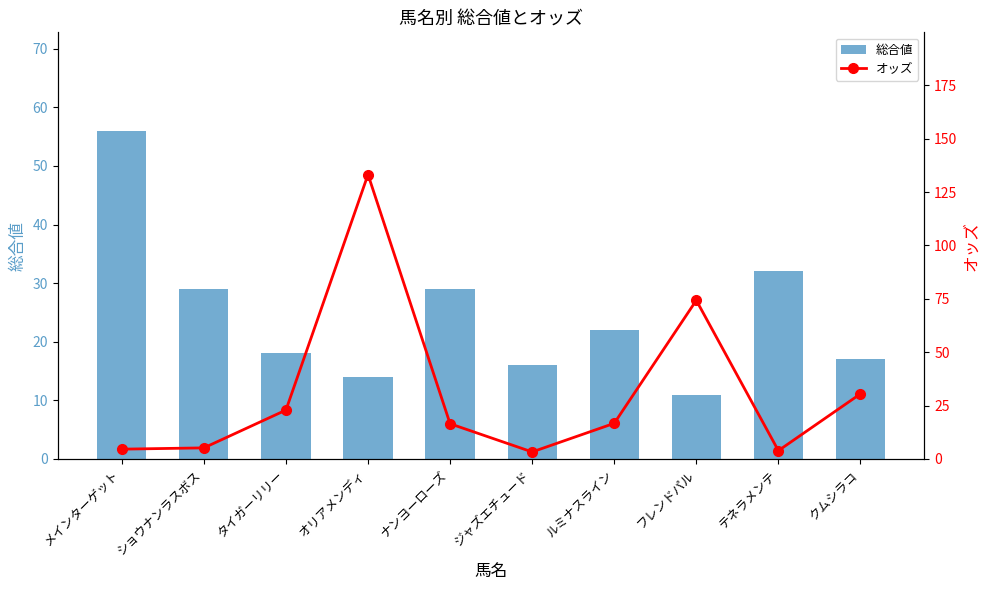

List the labels in order of 総合値 value, smallest first.

フレンドパル, オリアメンディ, ジャズエチュード, クムシラコ, タイガーリリー, ルミナスライン, ショウナンラスボス, ナンヨーローズ, テネラメンテ, メインターゲット